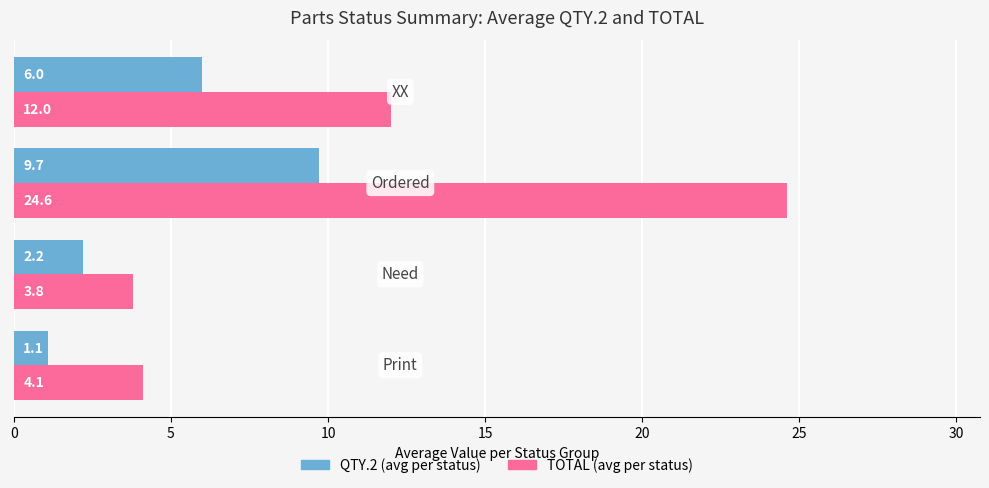

List the series in order of their overall mean, lowest first.

QTY.2 (avg per status), TOTAL (avg per status)